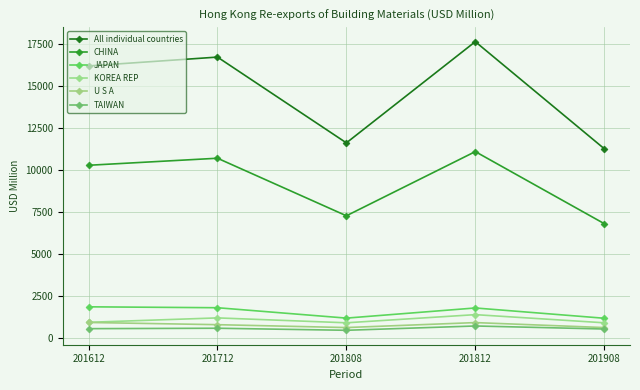

How many lines are shown in the chart?

6